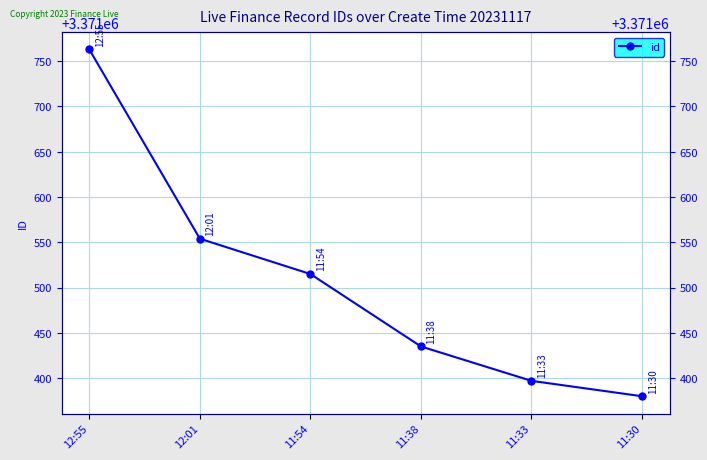

What is the label of the 3rd point from the left?

11:54